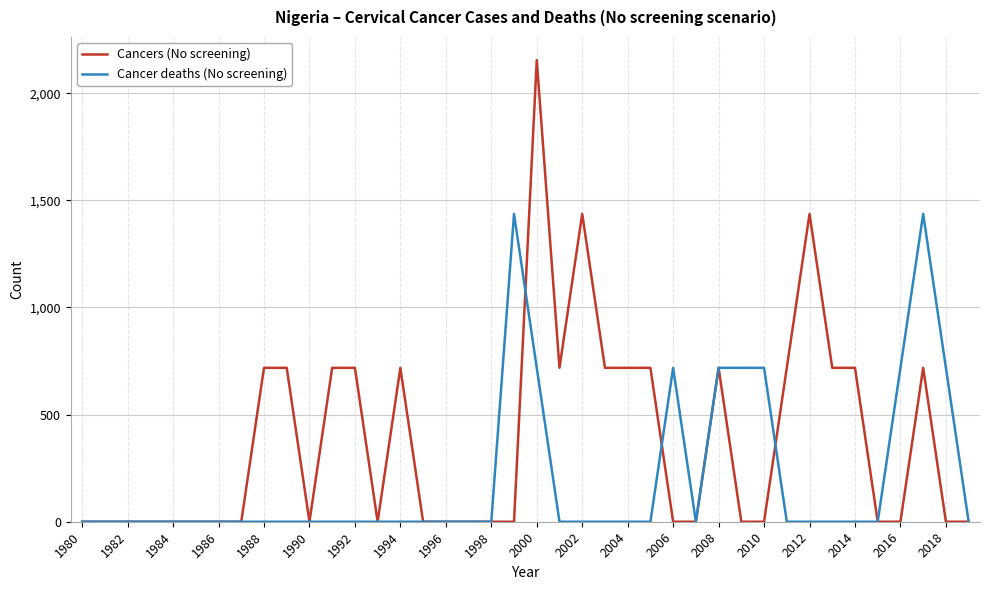

Which series has the widest spread of values?

Cancers (No screening)